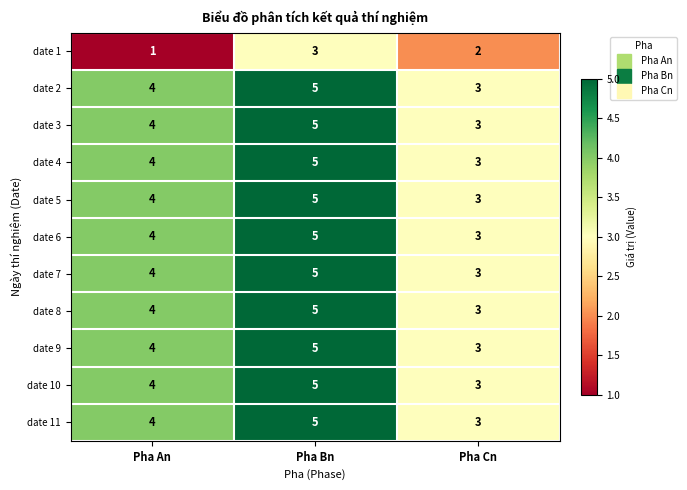

True or false: date 8 has a value of 3 at Pha Cn.

True